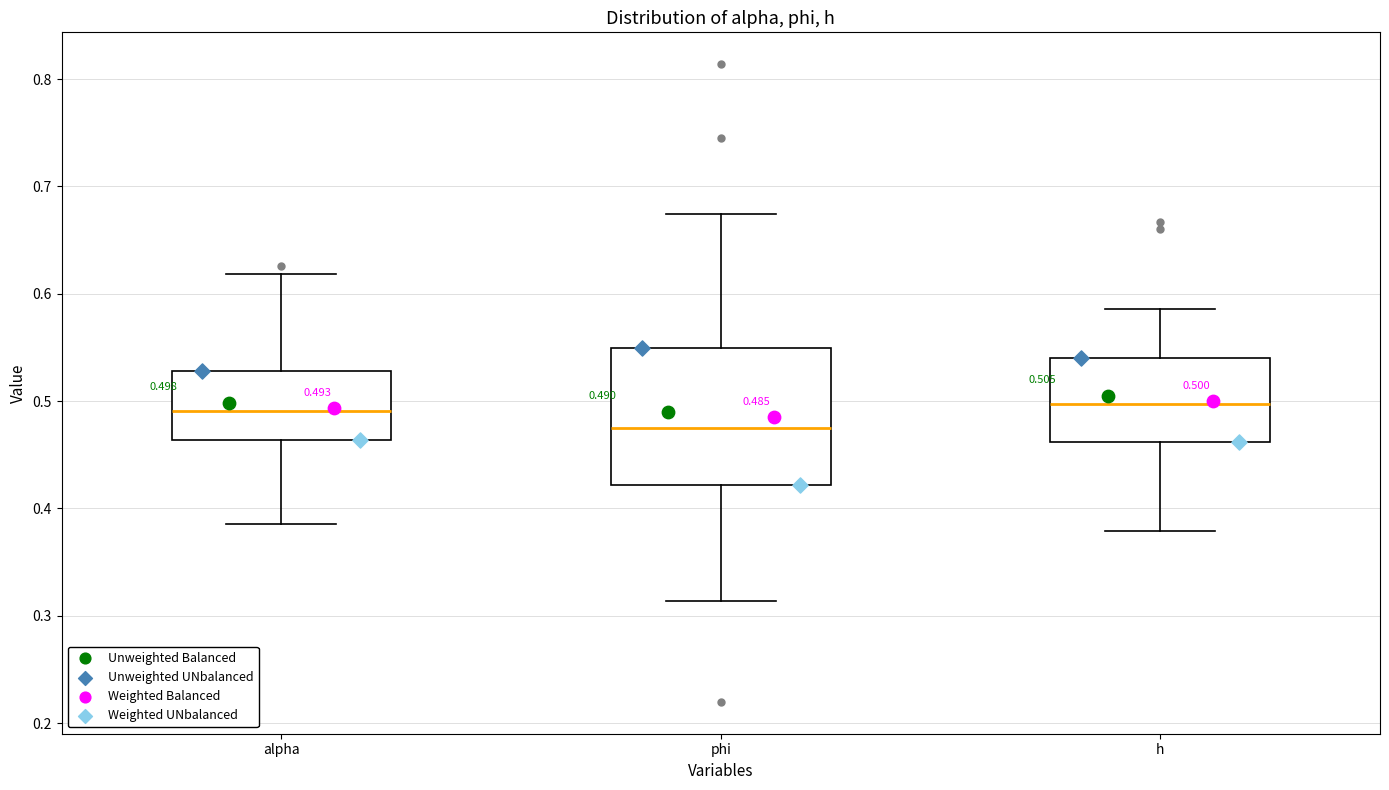

Which box is the tallest, from its lower edge to its upper edge?

phi